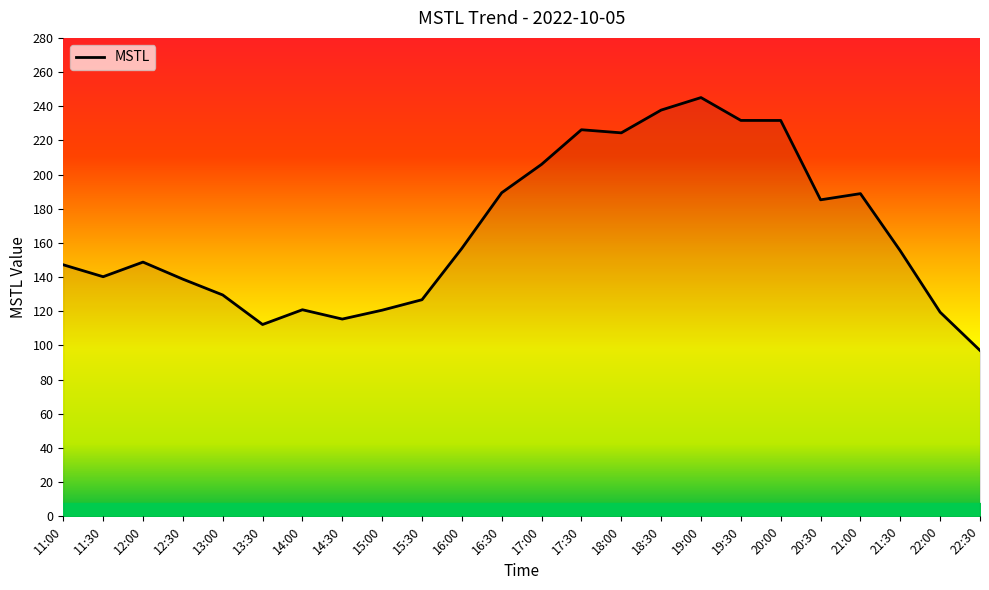

How many values exceed 155?

12